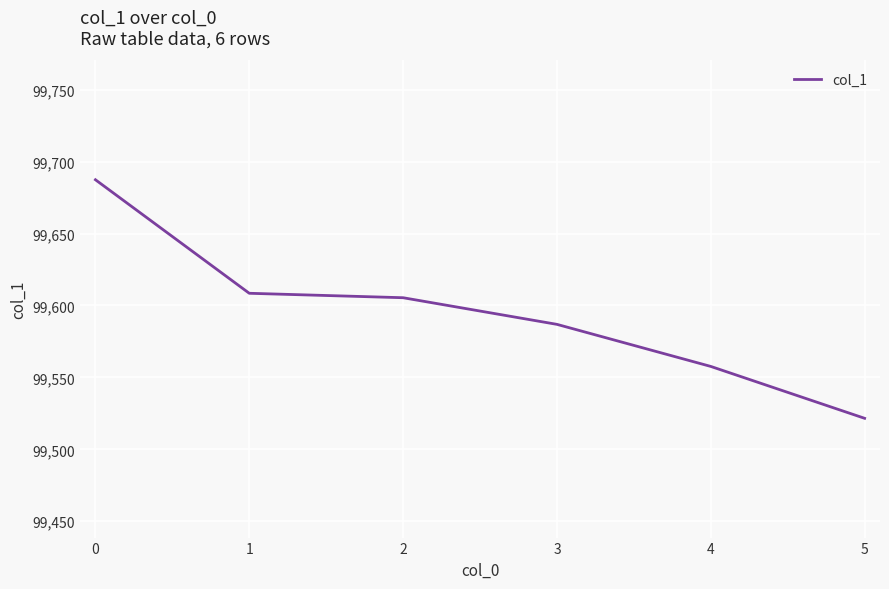

What is the approximate value at 5?

99521.6